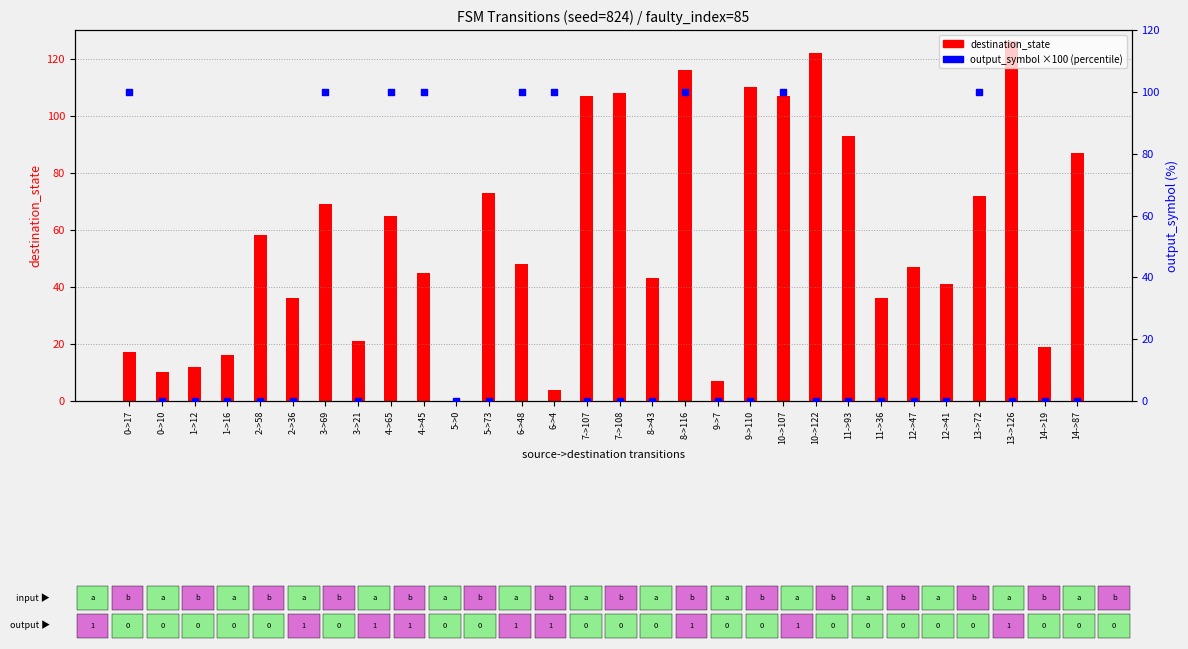

What is the total value across all series at 10->122?

122